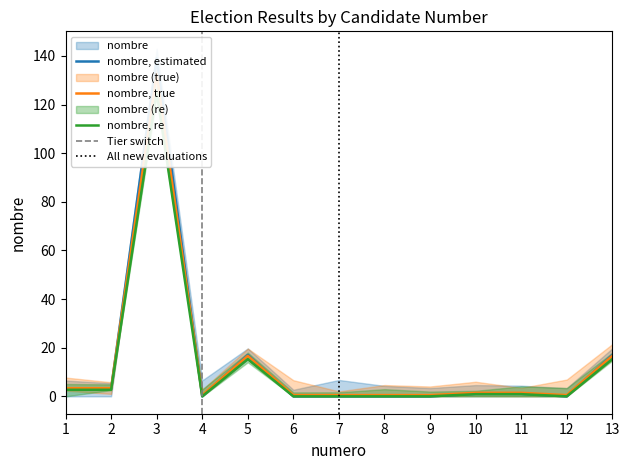

List the labels in order of value, largest first.

3, 5, 13, 1, 2, 10, 11, 4, 6, 7, 8, 9, 12